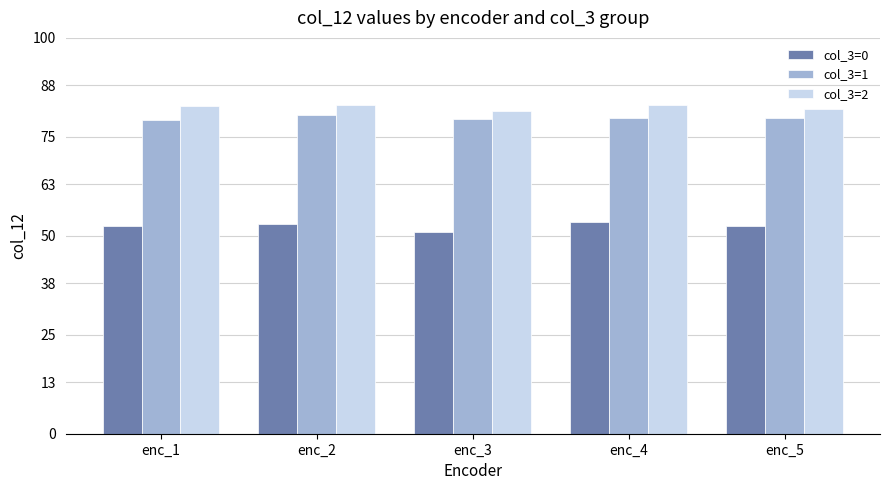

Does the chart contain stacked bars?

No